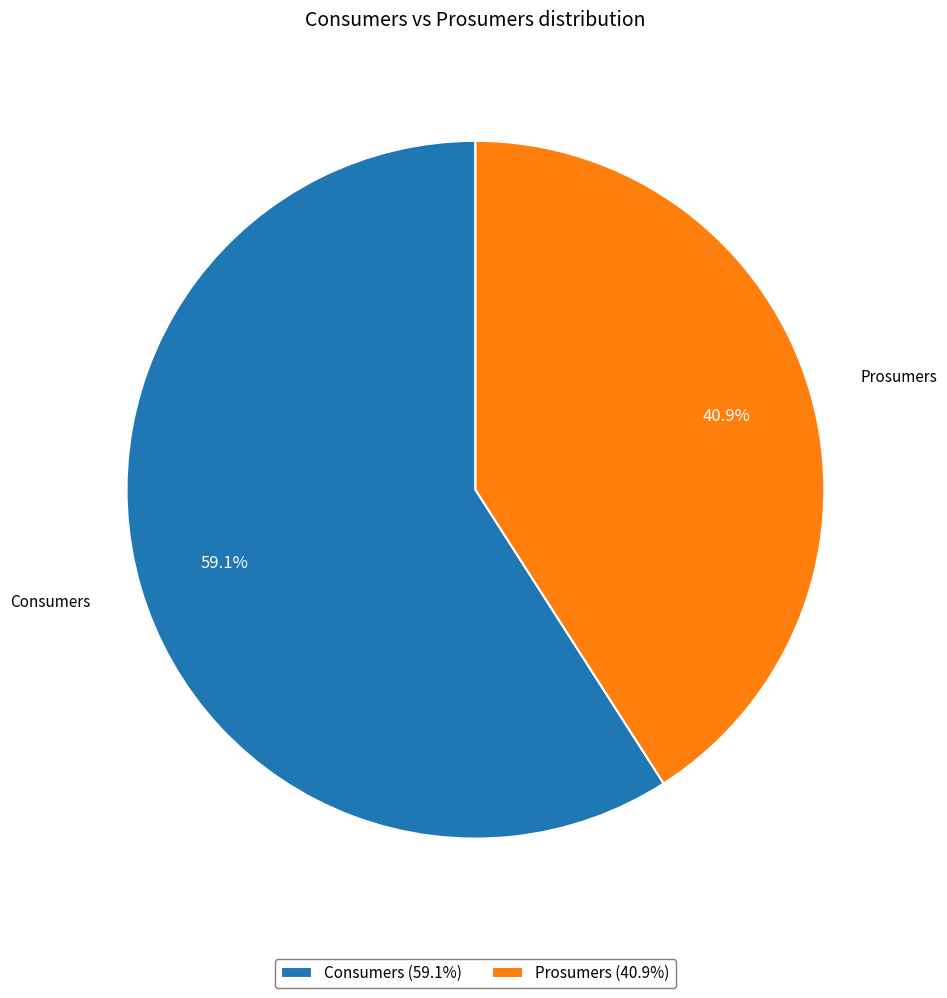

How much of the chart is everything except Consumers?

40.9%